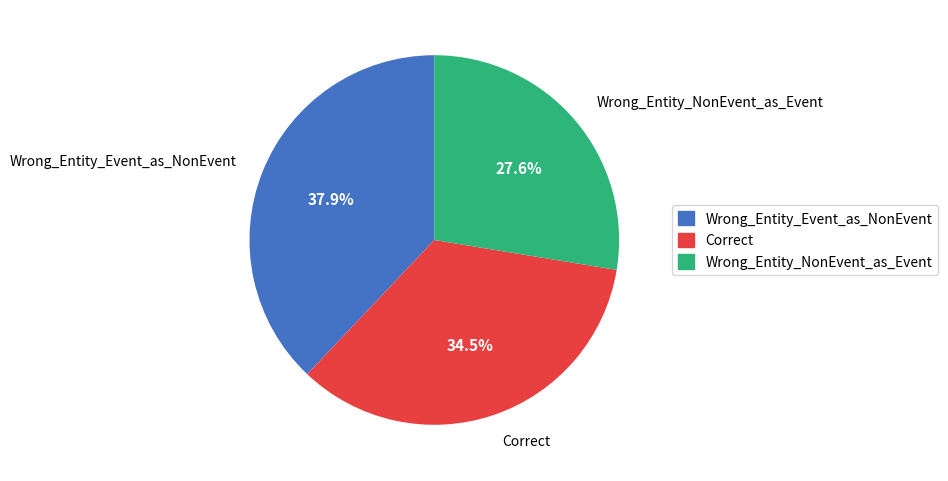

Which category has the smallest portion of the pie?

Wrong_Entity_NonEvent_as_Event